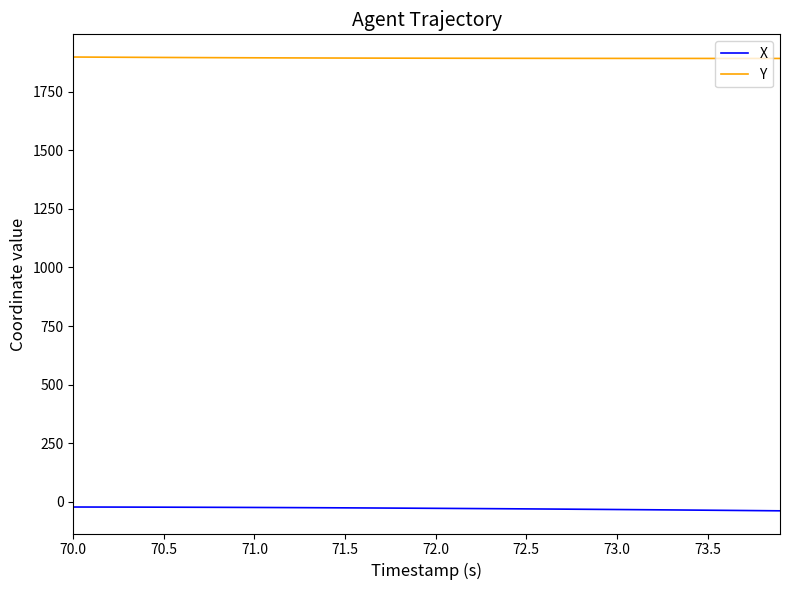

True or false: Y and X cross at least once.

False